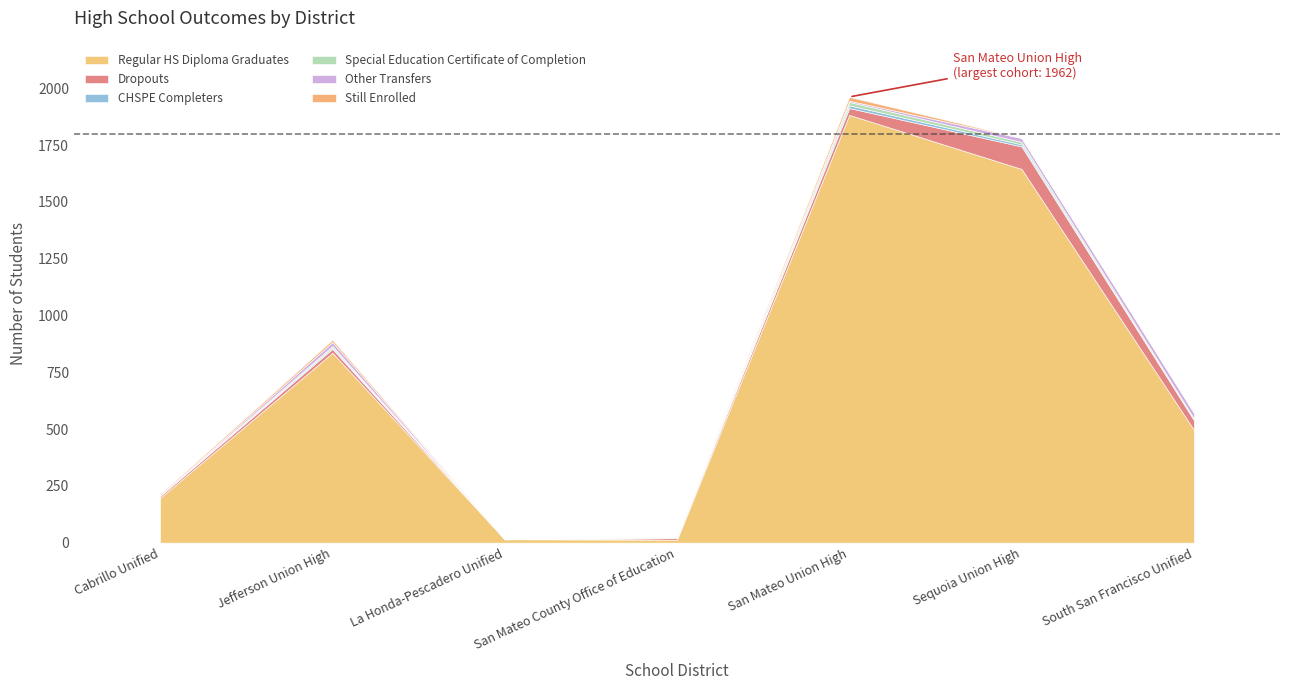

At which label does Other Transfers first exceed 5?

Jefferson Union High